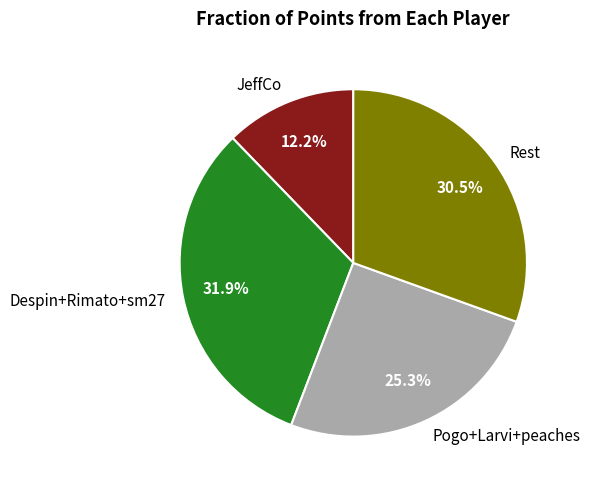

What percentage is NOT represented by Rest?

69.5%